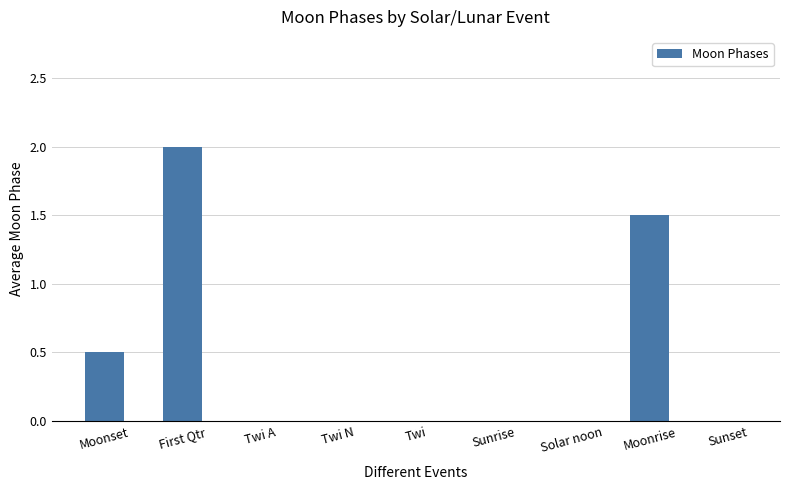

What is the sum of the values at First Qtr and Twi N?

2.0